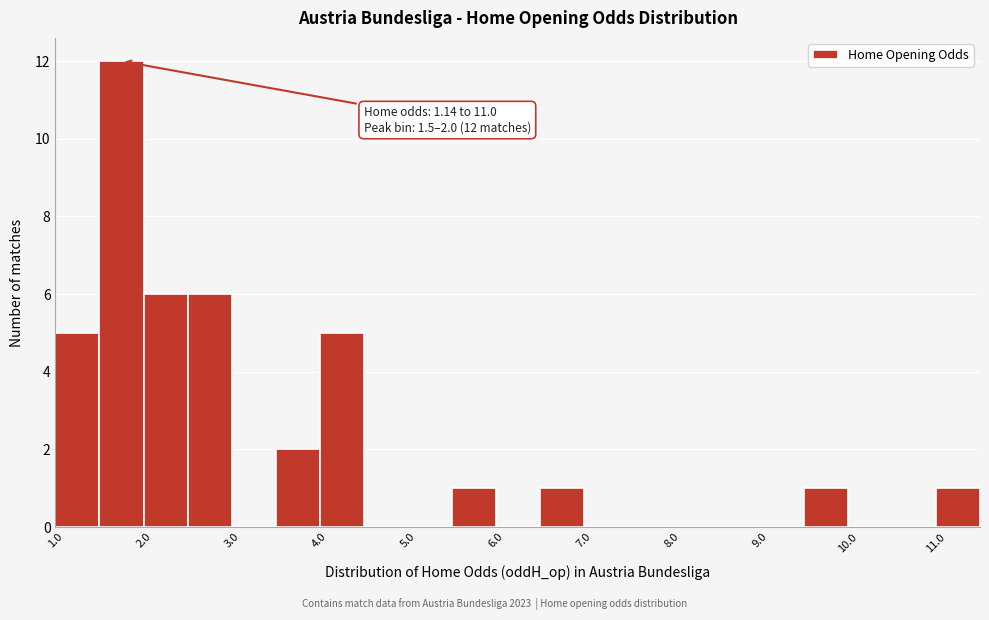

Which range on the x-axis has the tallest bar?

1.5 to 2.0